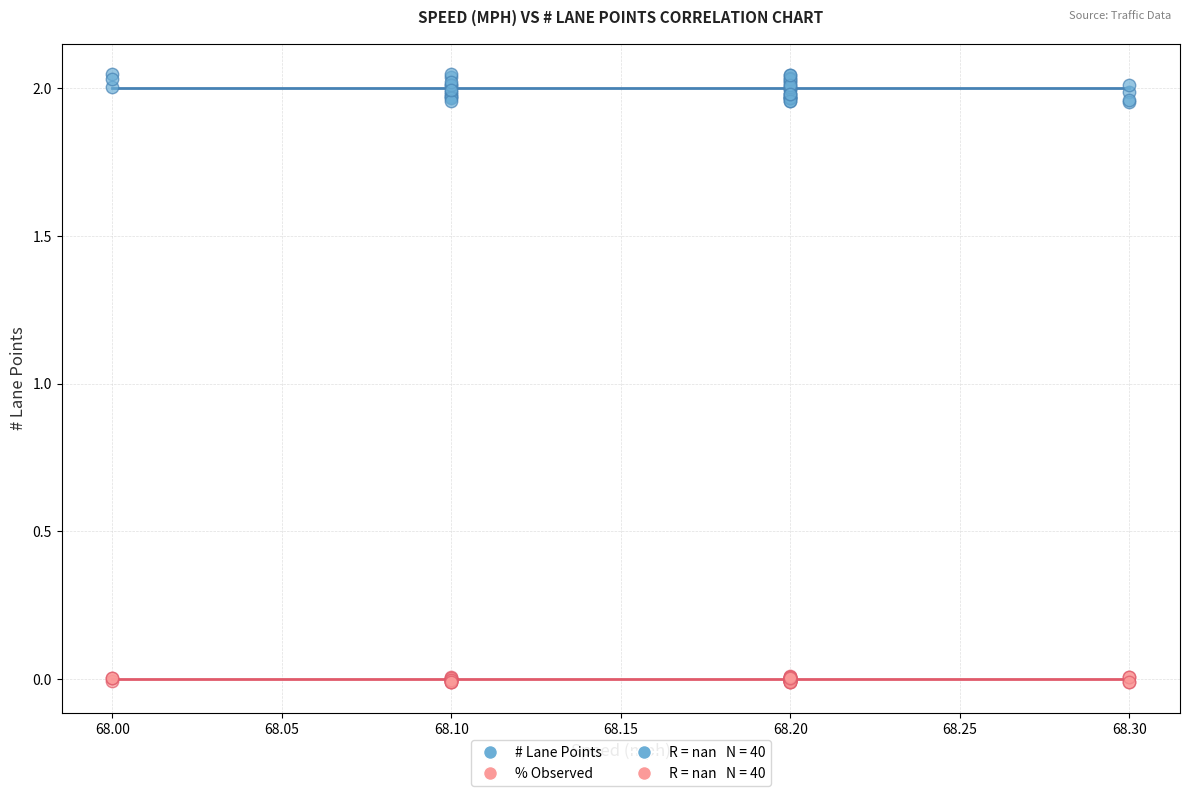

What is the X range (max minus min) for the scatter plot?

0.3